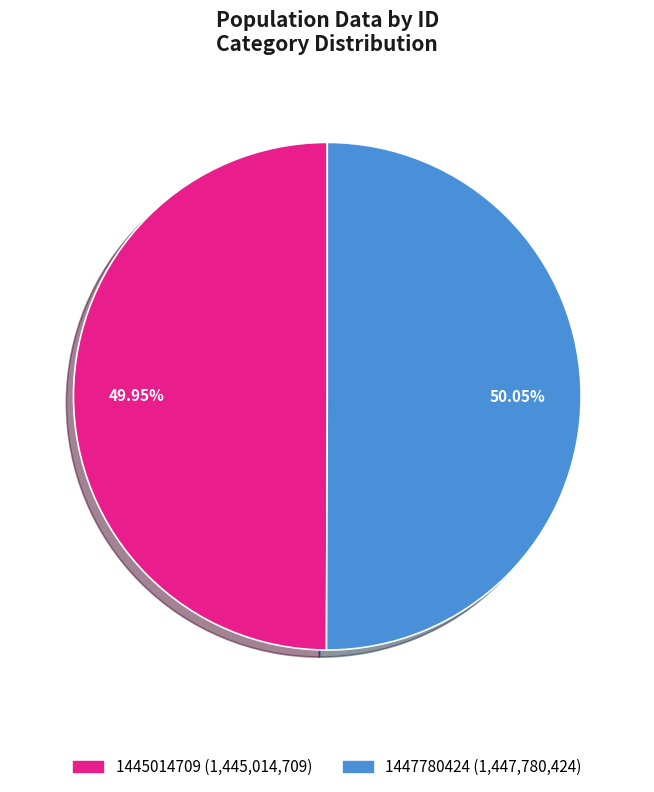

To the nearest percent, what is the average slice percentage?

50%